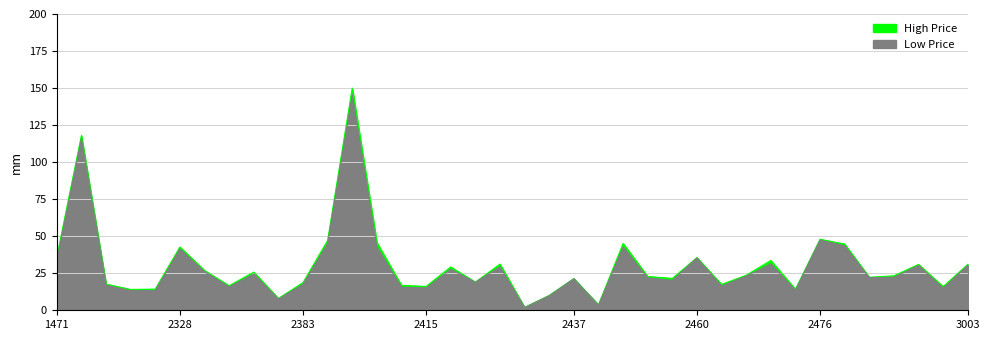

What are all the series names shown in the legend?

High Price, Low Price